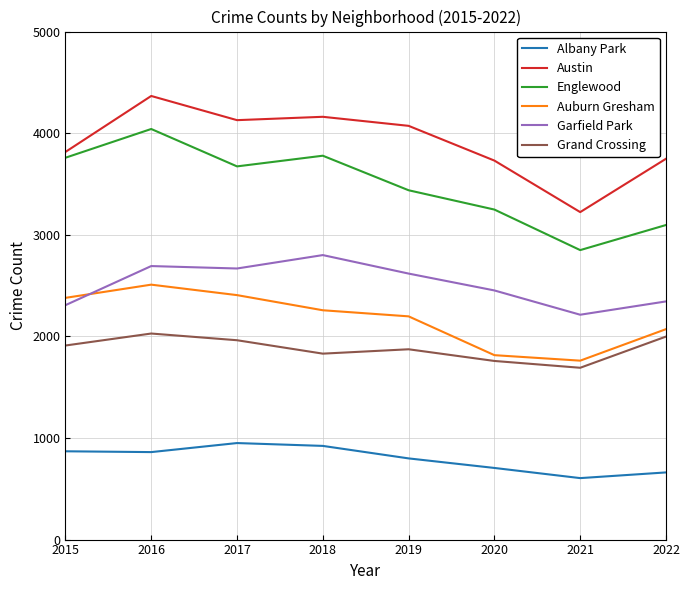

True or false: Austin and Albany Park cross at least once.

False